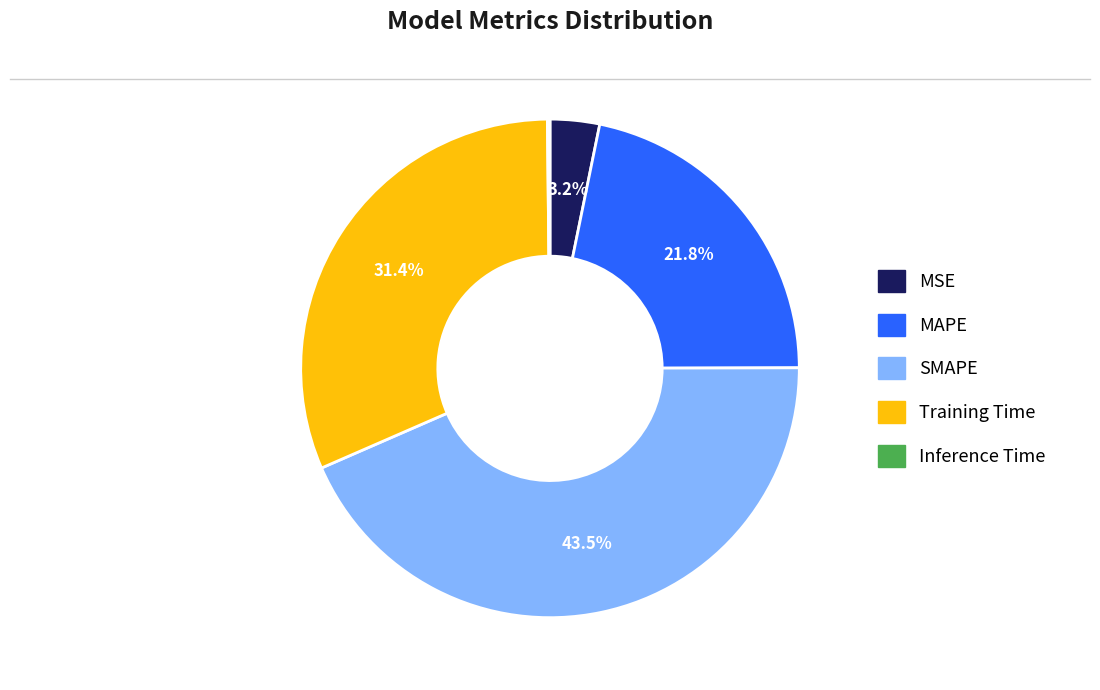

Is it true that Training Time is 31% of the pie?

True